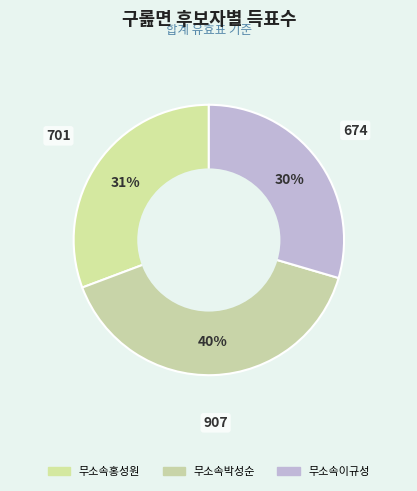

Does 무소속홍성원 account for over 50% of the chart?

No